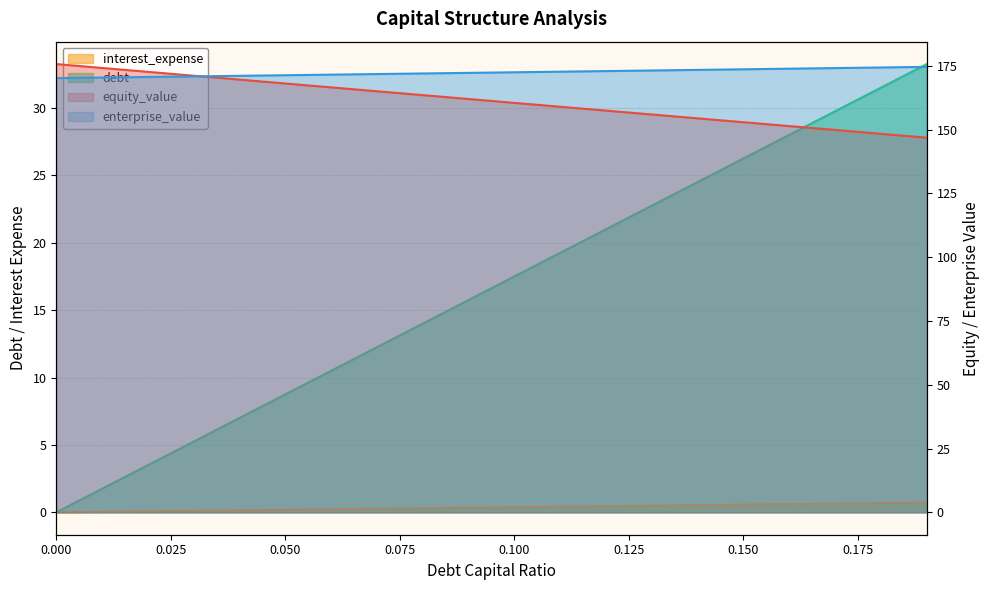

How many data points in debt are above 0?

19